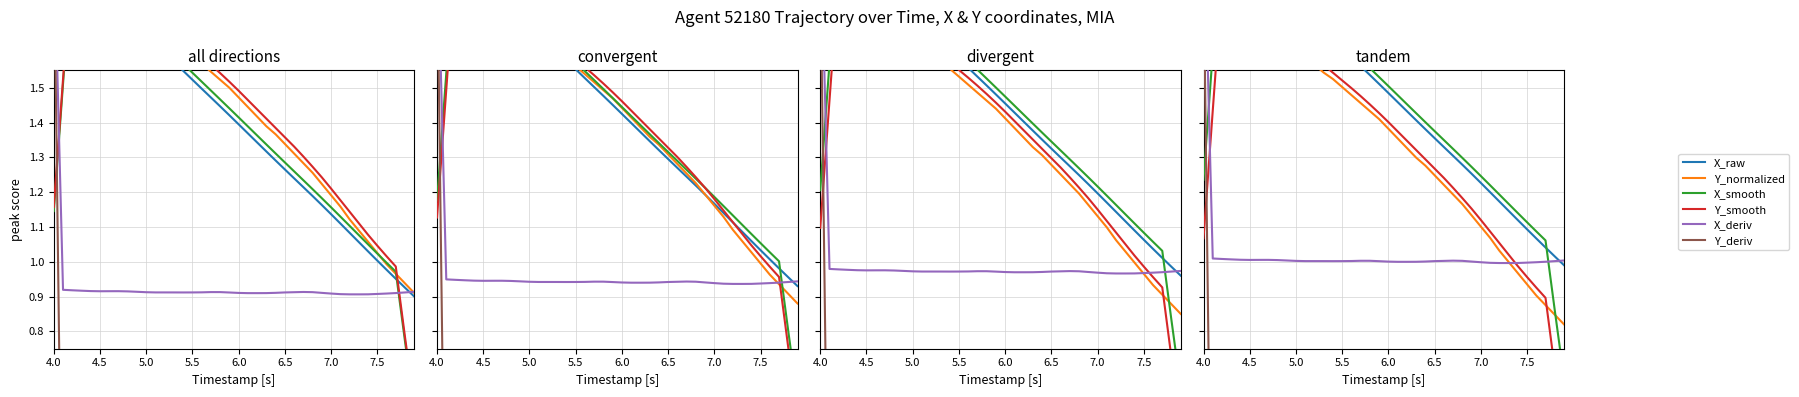

The Y_smooth series shows 1.9 at 31. True or false?

False